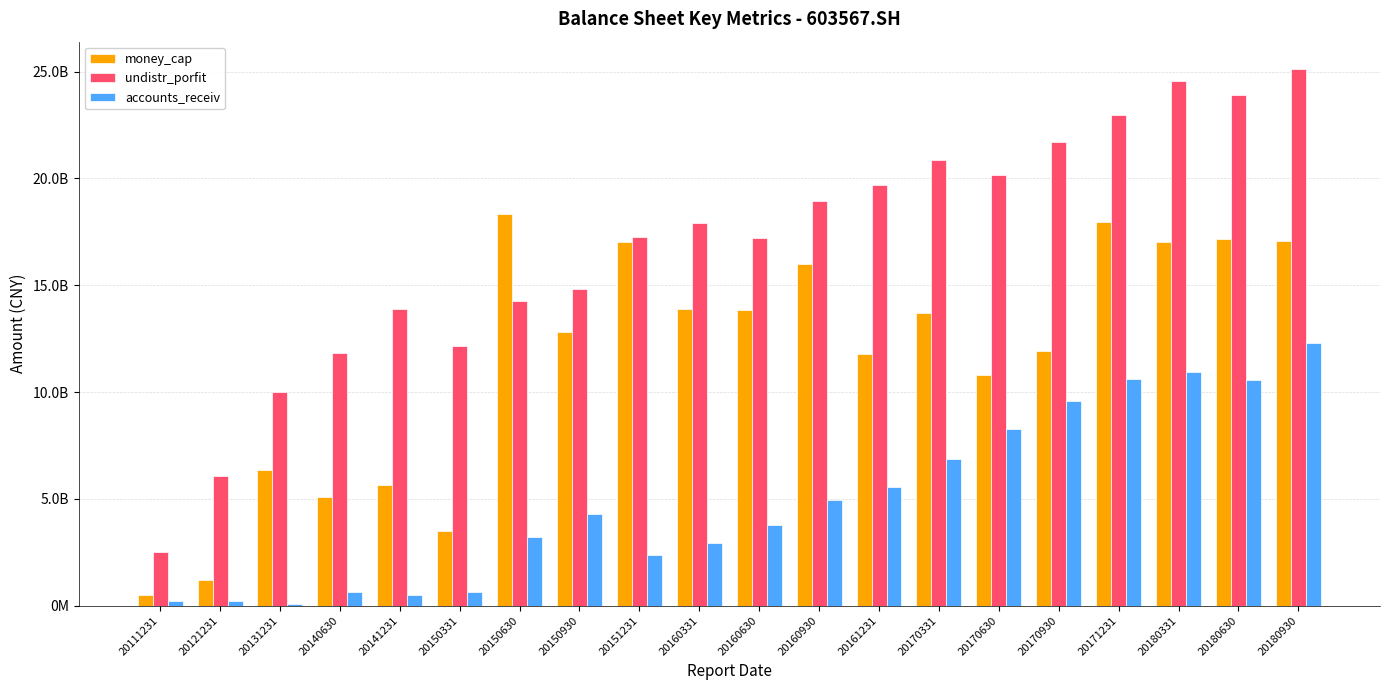

What is the difference between the maximum and second lowest values in the undistr_porfit series?

1907172118.2